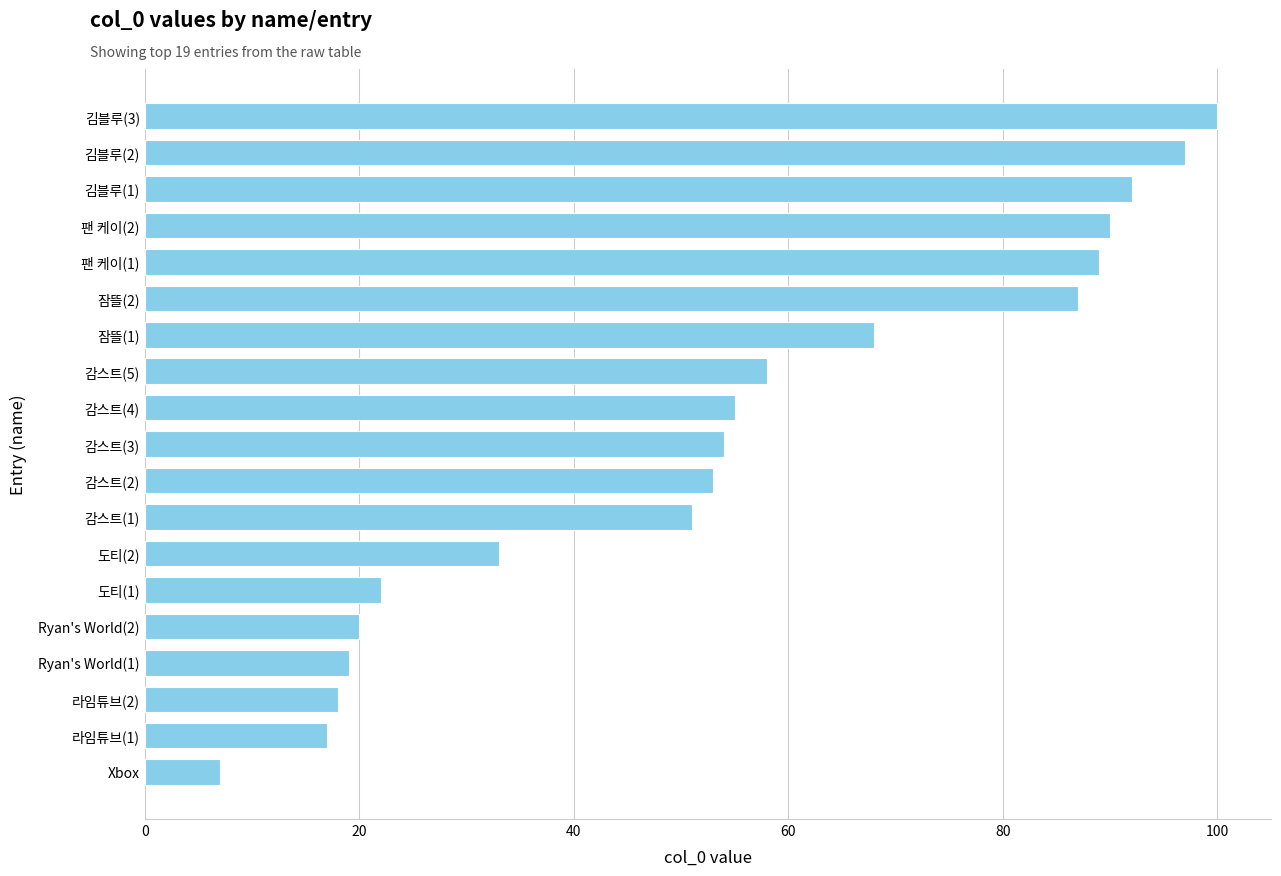

What is the difference between the maximum and minimum values?

93